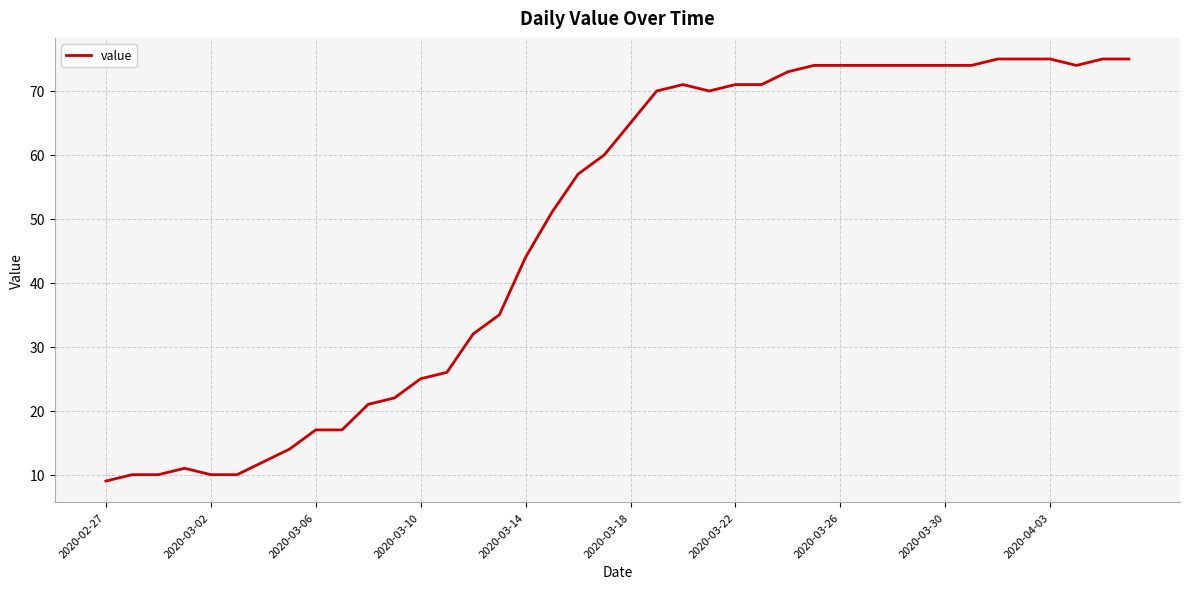

What is the maximum value shown in the chart?

75